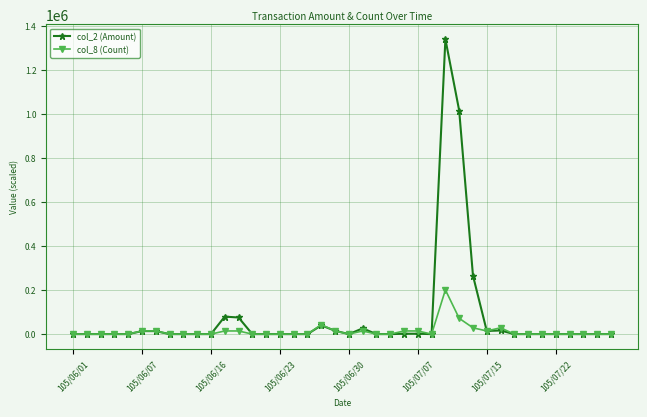

What is the highest value of the col_8 (Count) series?

201159.0